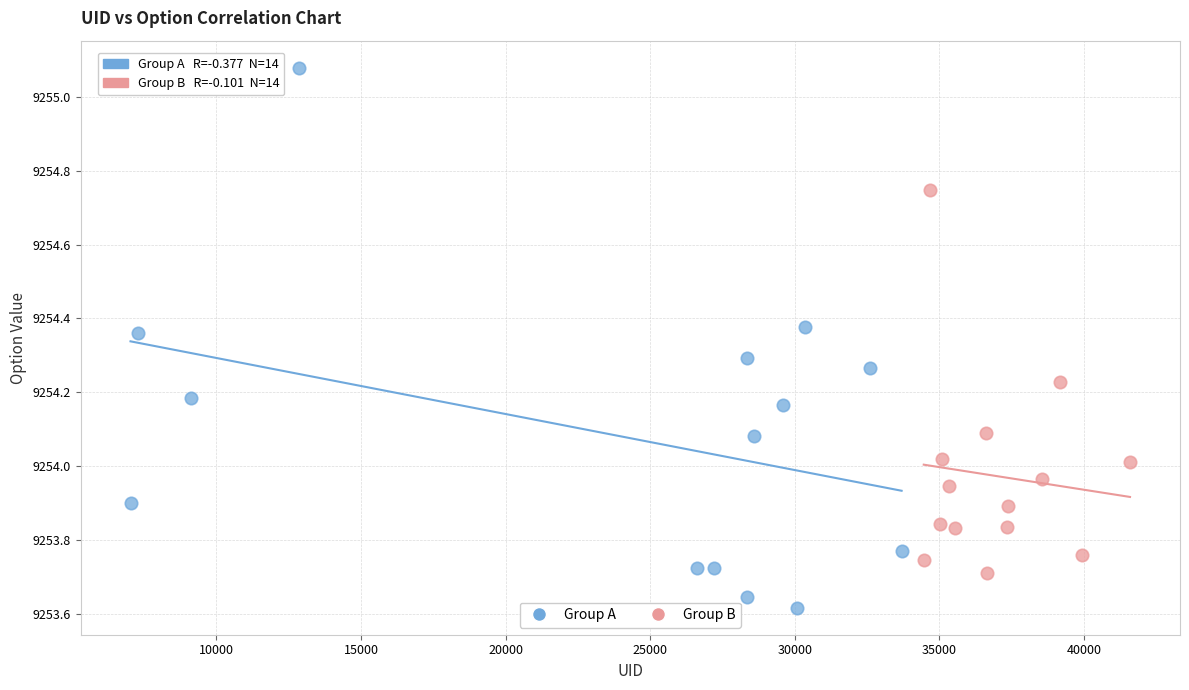

Which series contains the highest Y value?

Group A